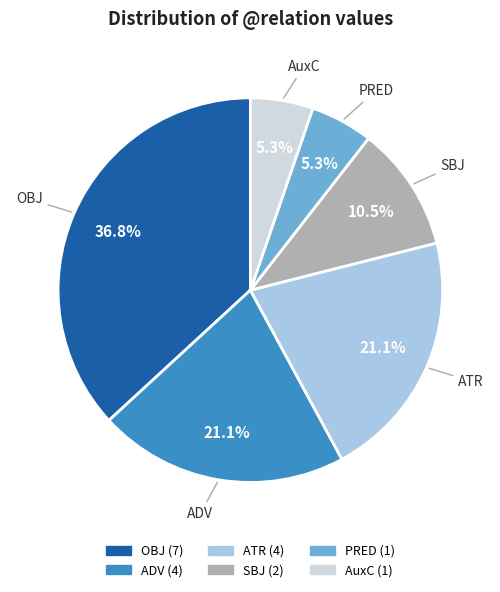

Count the number of slices in the pie.

6